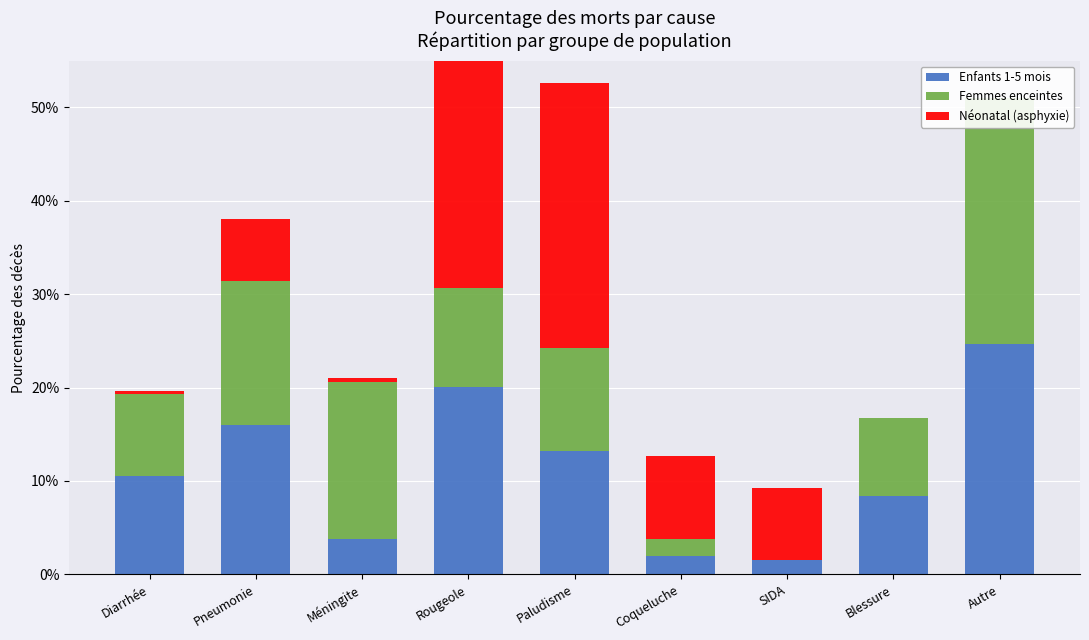

At which label is Enfants 1-5 mois closest to 0?

SIDA